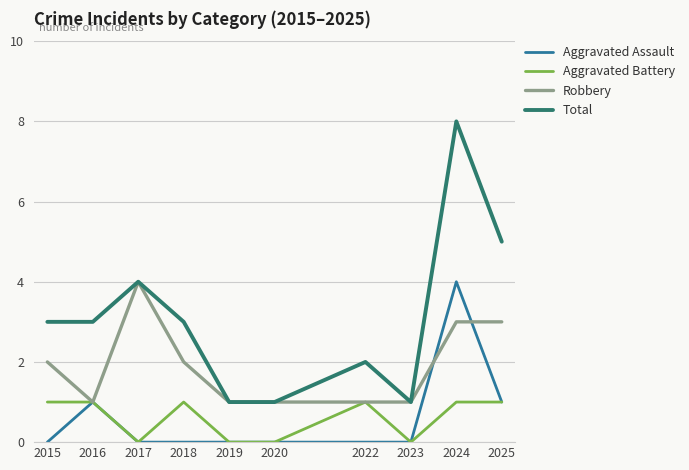

Which series has the largest total across all categories?

Total